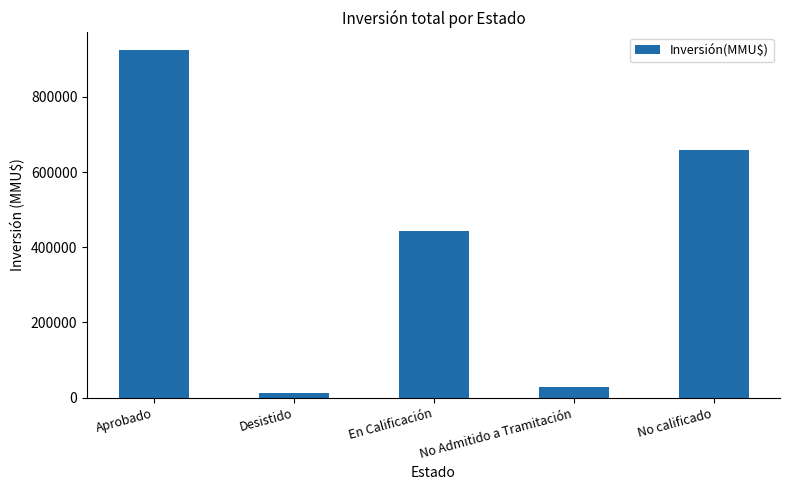

List the labels in order of value, smallest first.

Desistido, No Admitido a Tramitación, En Calificación, No calificado, Aprobado